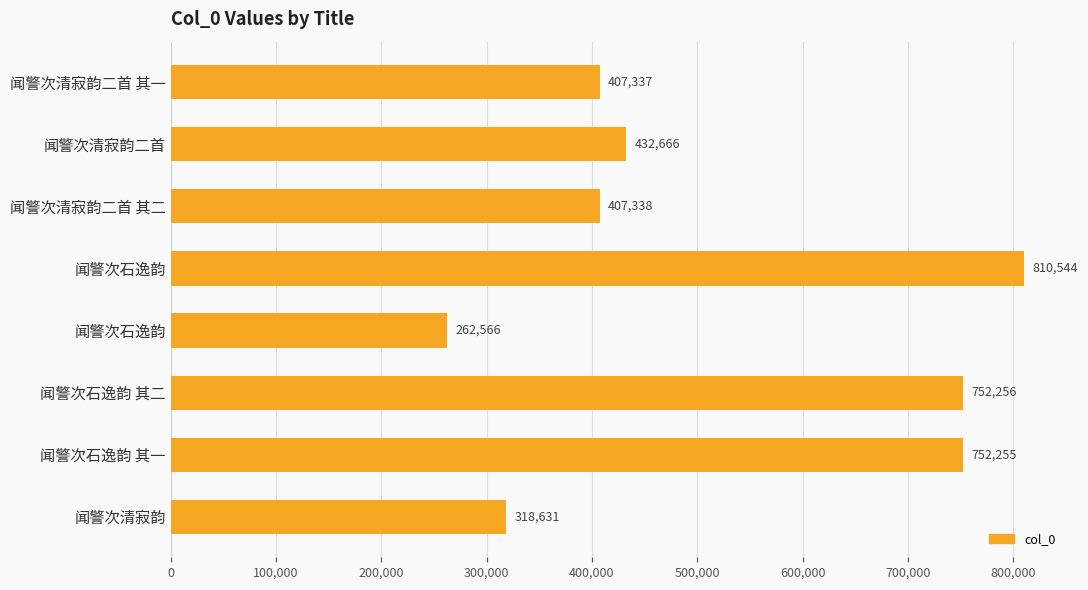

What is the maximum value shown in the chart?

810544